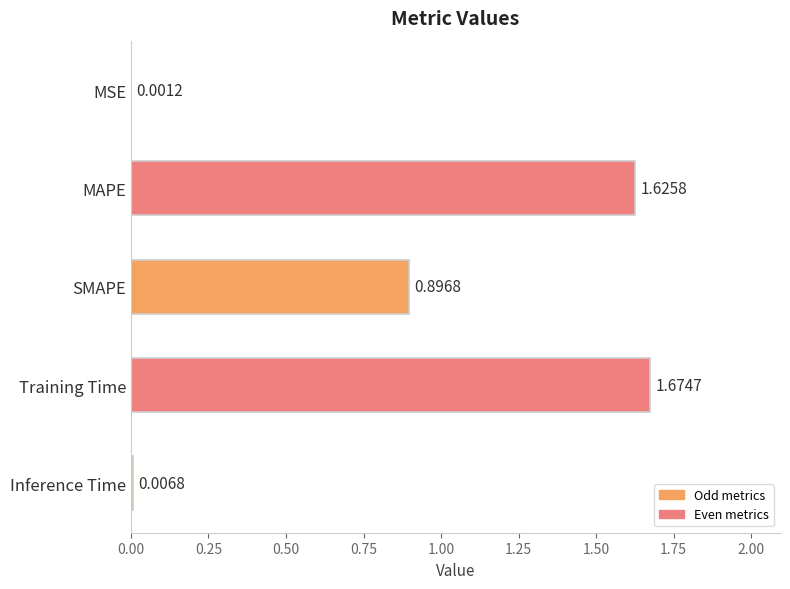

Which has a higher value, SMAPE or MSE?

SMAPE